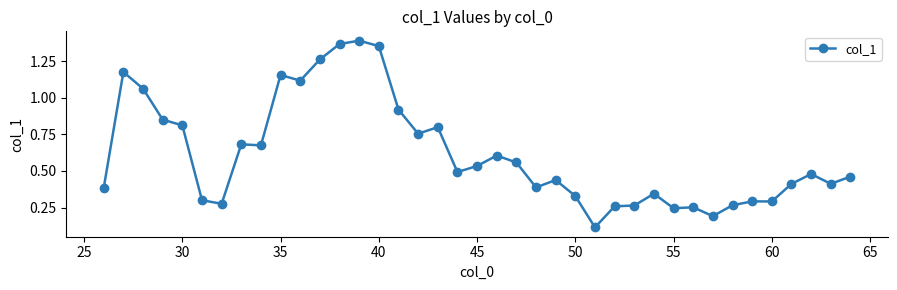

True or false: the data has more than 1 interior local peaks.

True